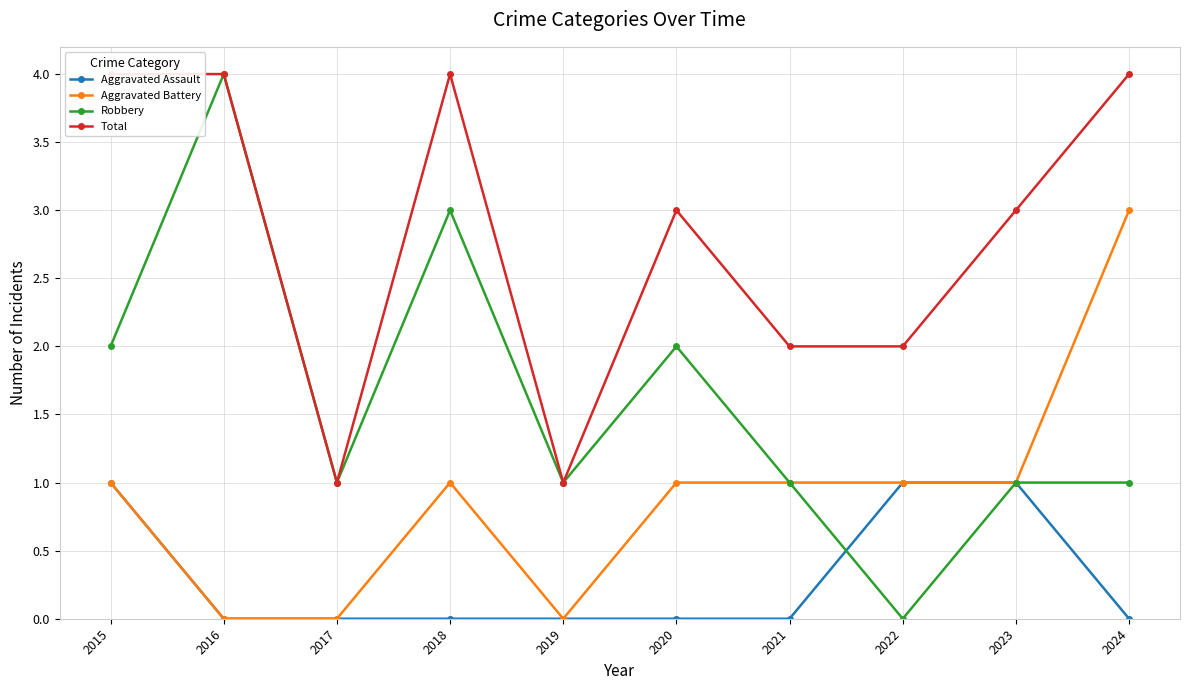

At which label does Total first exceed 3?

2015